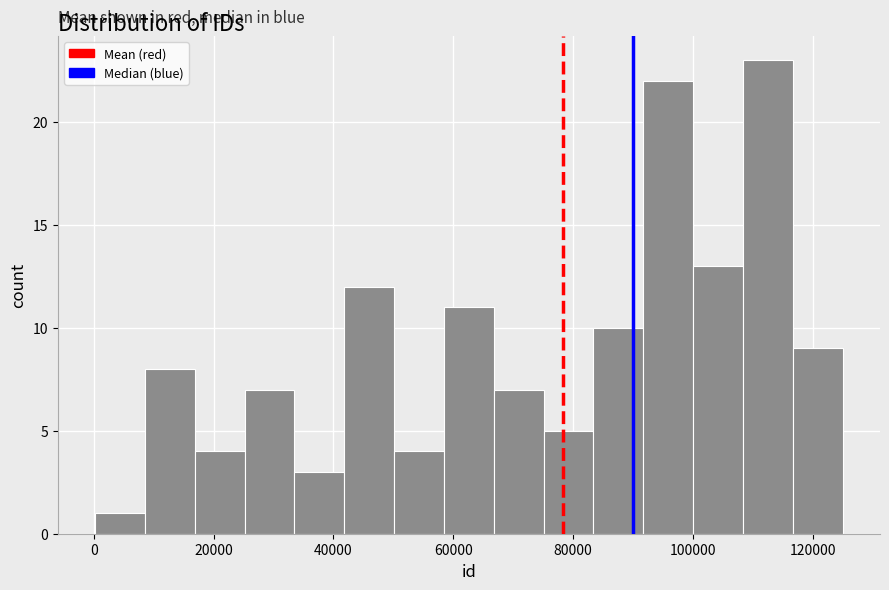

Over which range of the x-axis is the bar tallest?

108000 to 116000